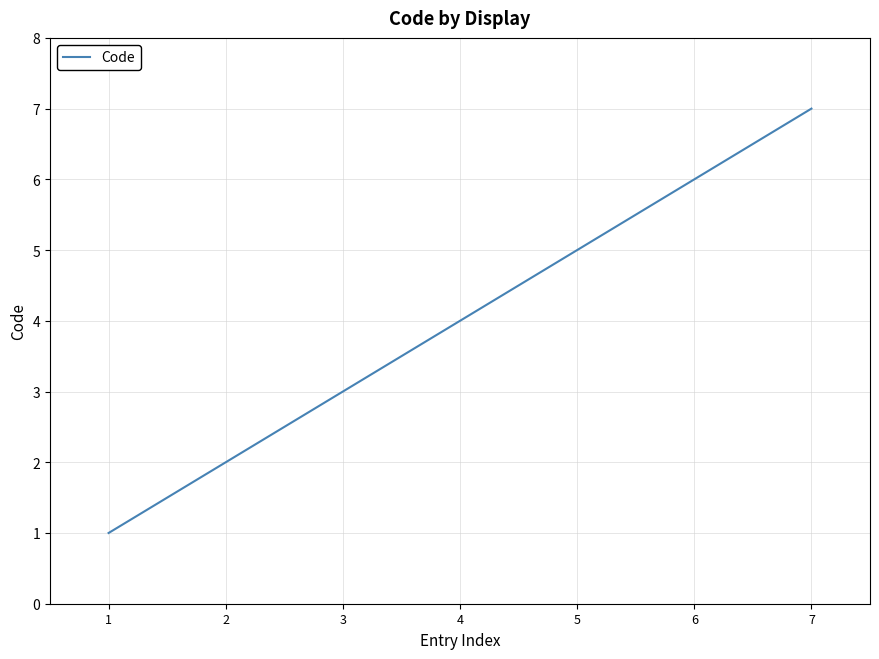

True or false: the data shows 11 at 7.

False